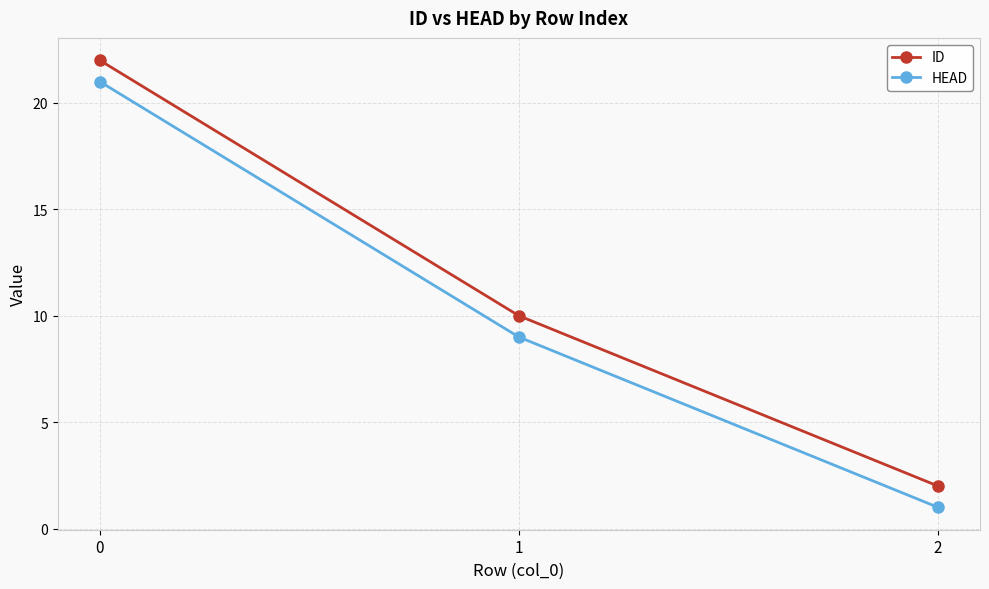

What is the maximum value shown in the chart?

22